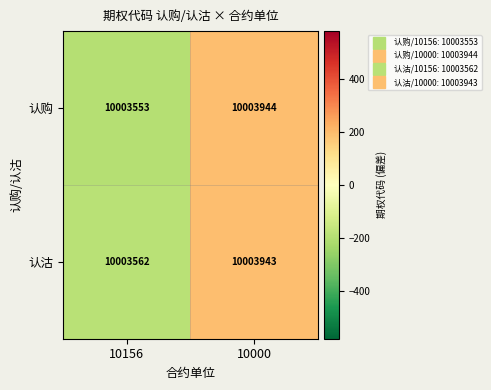

How many data points does each series have?

2